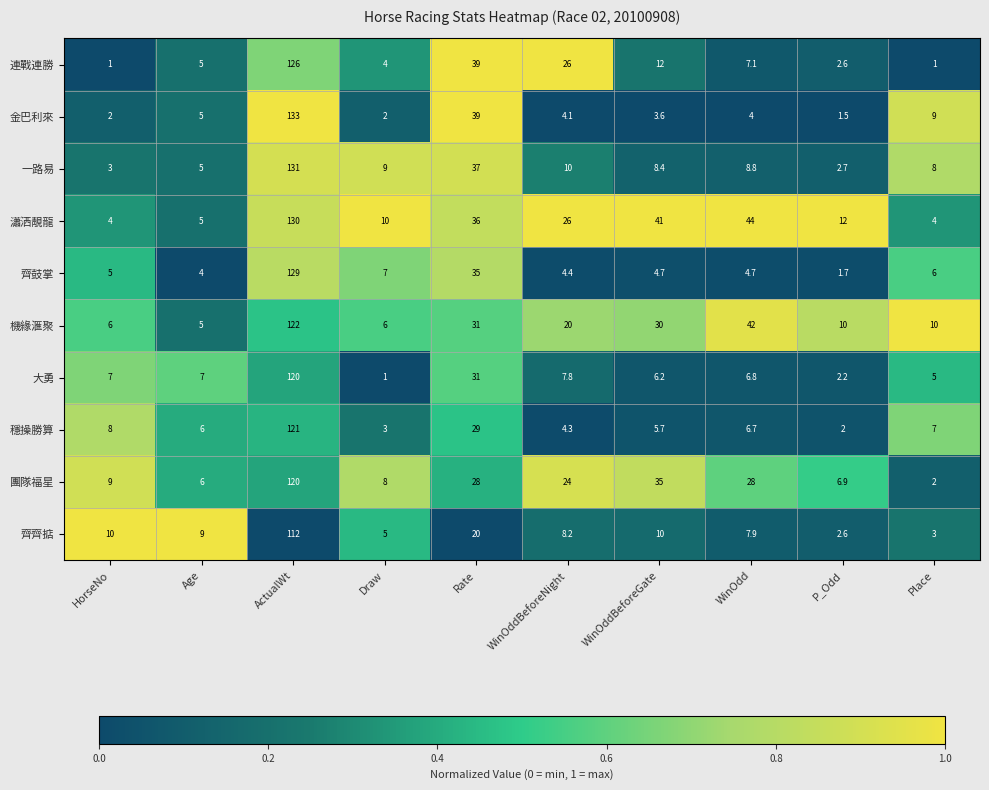

At which category is the sum across all series the highest?

ActualWt